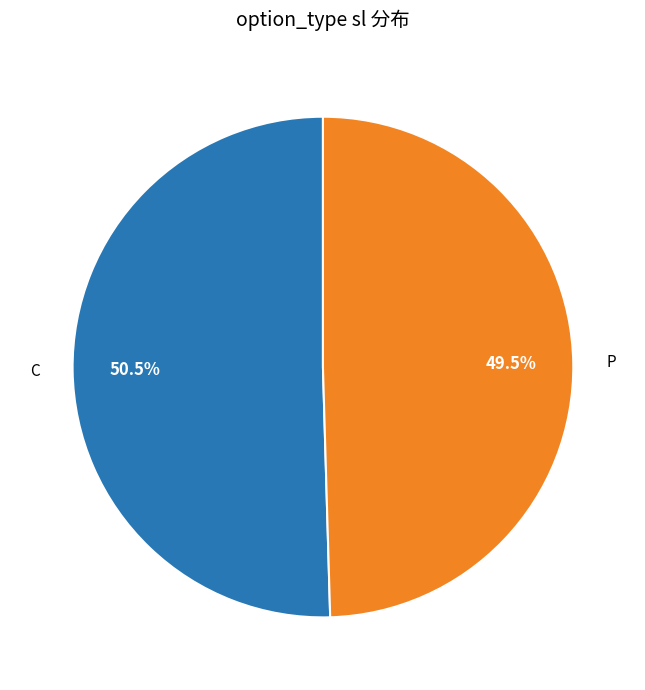

What percentage do P and C together represent?

100.0%